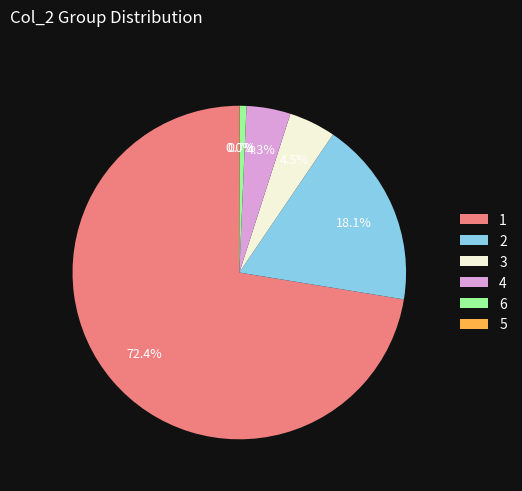

Does 2 represent more than half of the total?

No